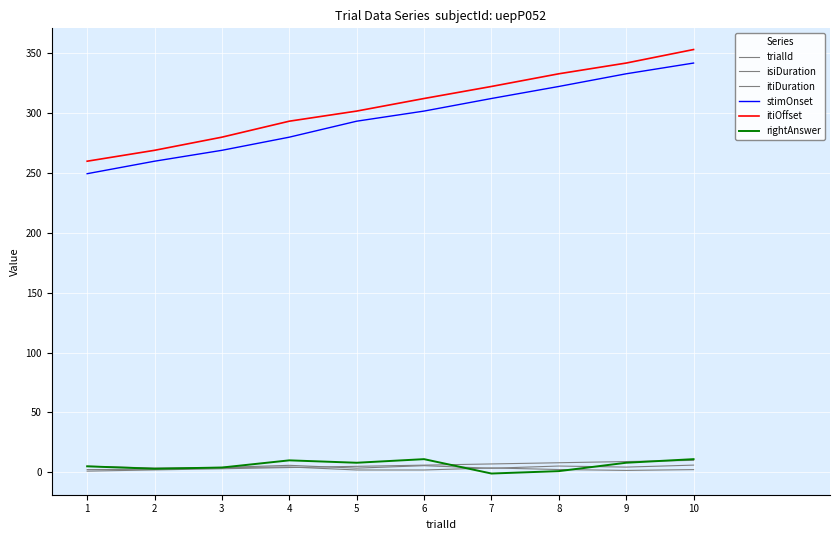

At which label does itiDuration first exceed 5?

1